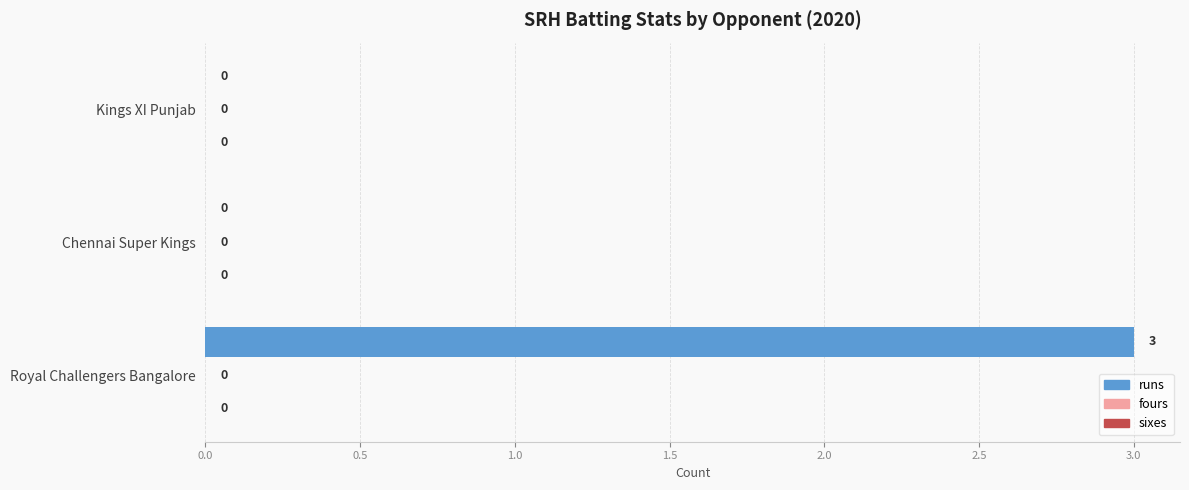

The value at Royal Challengers Bangalore is 5. True or false?

False